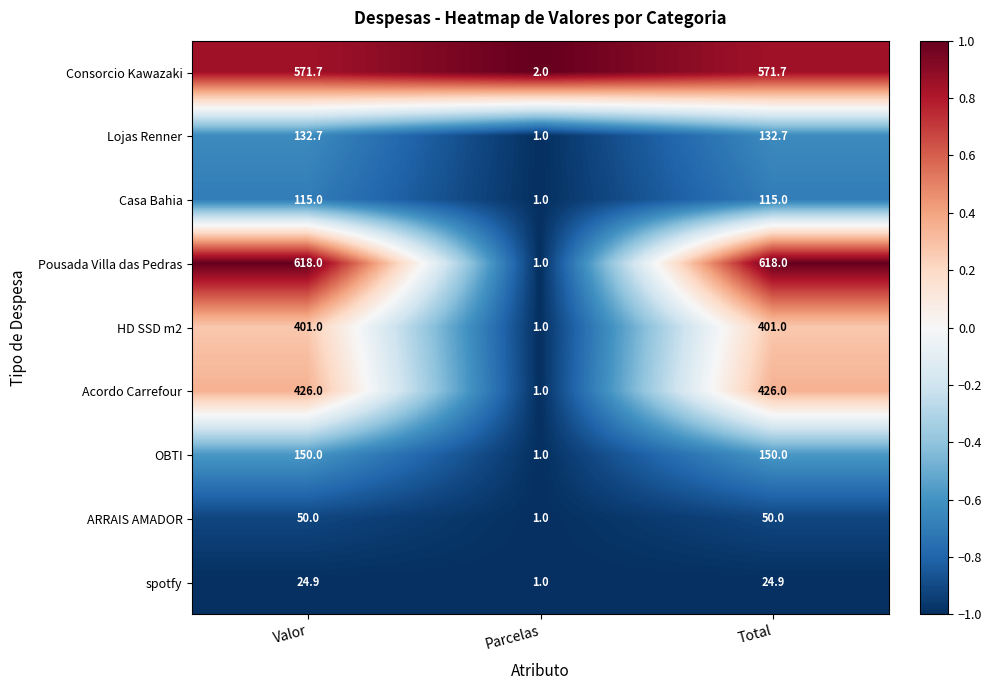

Reading left to right, extract all data points from this chart.

Consorcio Kawazaki: Valor=571.7	Parcelas=2.0	Total=571.7
Lojas Renner: Valor=132.7	Parcelas=1.0	Total=132.7
Casa Bahia: Valor=115.0	Parcelas=1.0	Total=115.0
Pousada Villa das Pedras: Valor=618.0	Parcelas=1.0	Total=618.0
HD SSD m2: Valor=401.0	Parcelas=1.0	Total=401.0
Acordo Carrefour: Valor=426.0	Parcelas=1.0	Total=426.0
OBTI: Valor=150.0	Parcelas=1.0	Total=150.0
ARRAIS AMADOR: Valor=50.0	Parcelas=1.0	Total=50.0
spotfy: Valor=24.9	Parcelas=1.0	Total=24.9